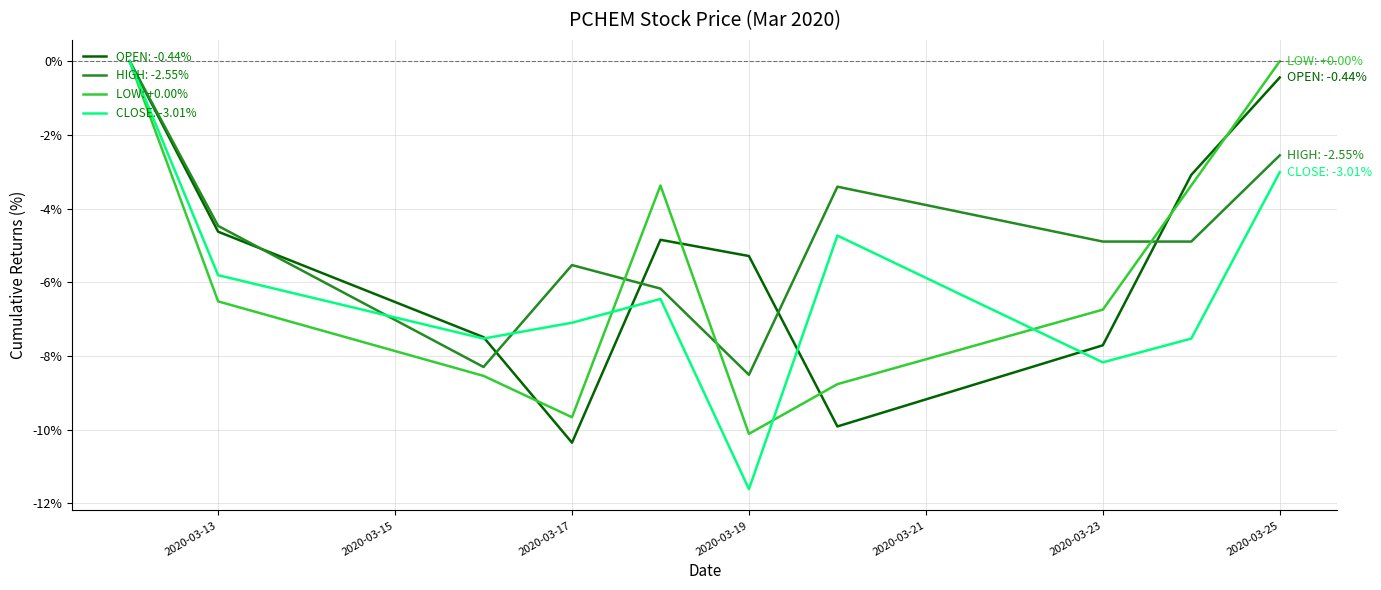

Count the number of categories in the chart.

10